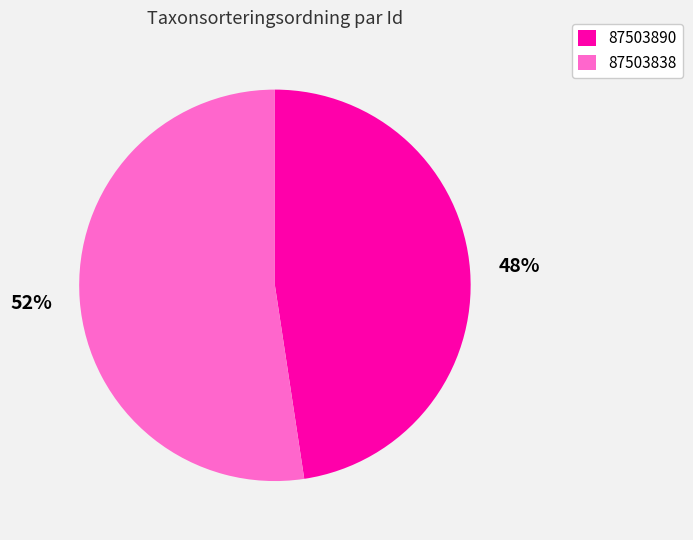

Which slice is the largest?

87503838